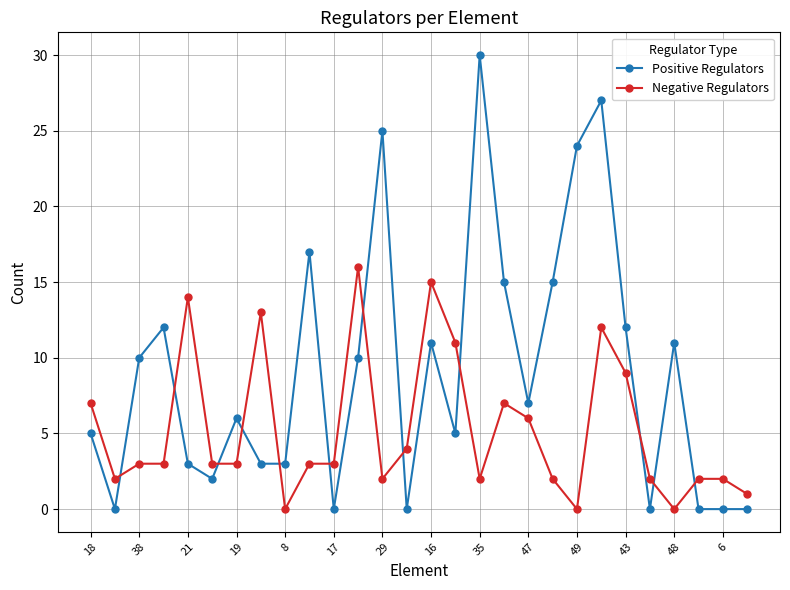

True or false: Negative Regulators and Positive Regulators intersect in this chart.

True